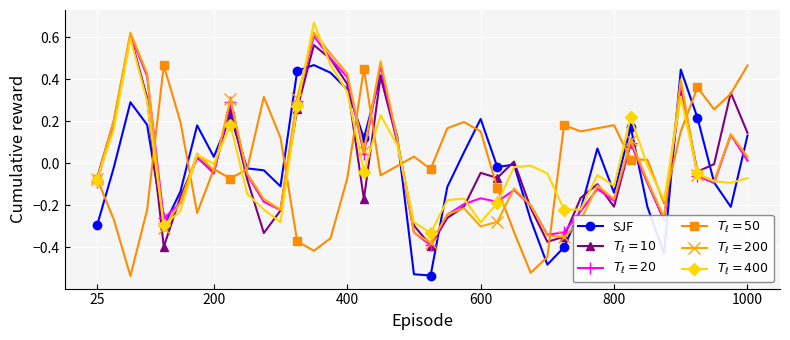

True or false: SJF has more than 2 points higher than both neighbors.

True